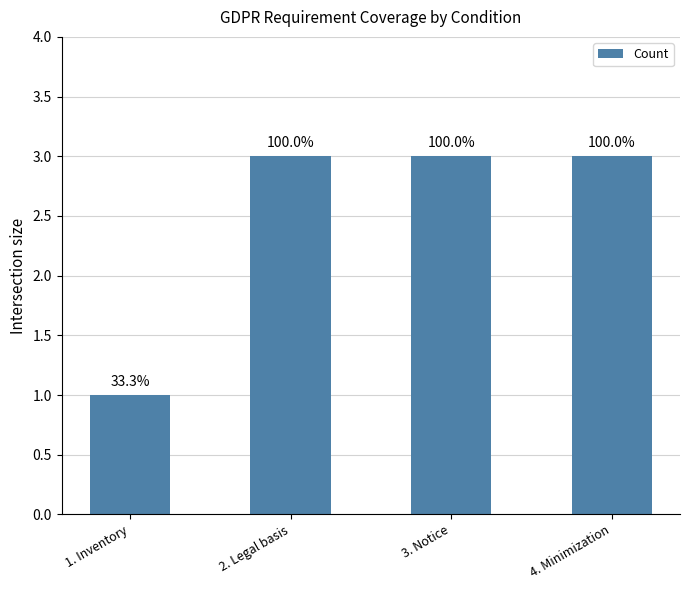

What is the maximum value shown in the chart?

3